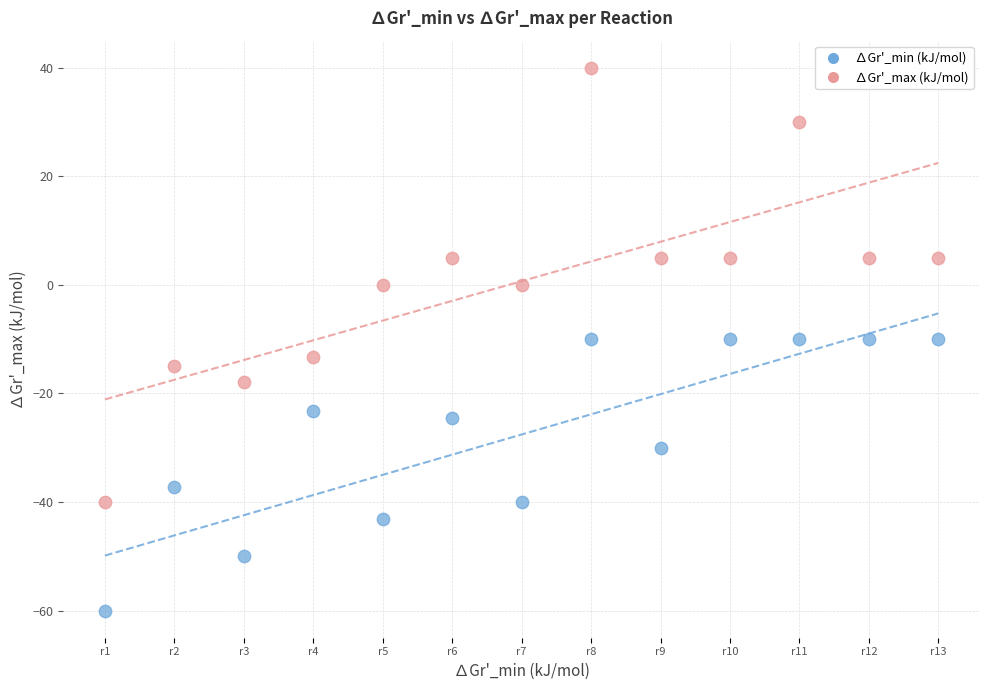

Which series reaches the maximum Y coordinate?

∆Gr'_max (kJ/mol)